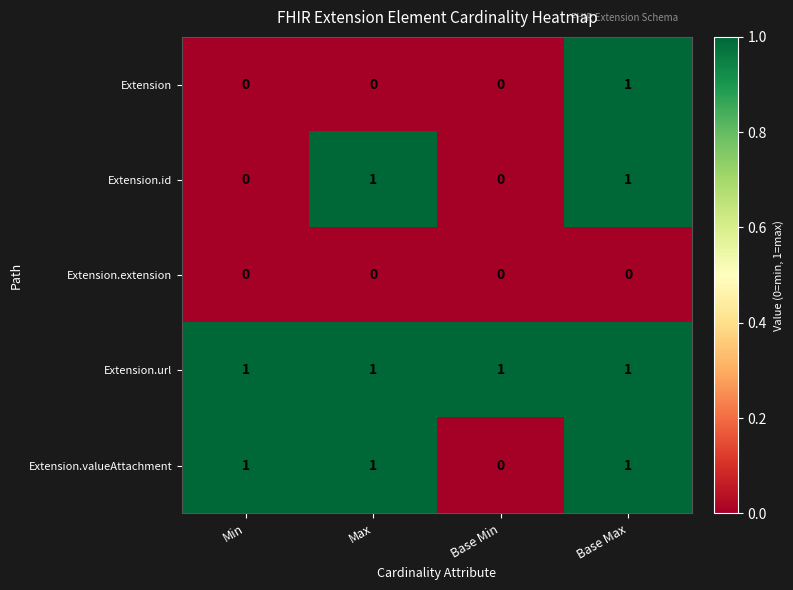

How many positive values does the Extension.id series have?

2